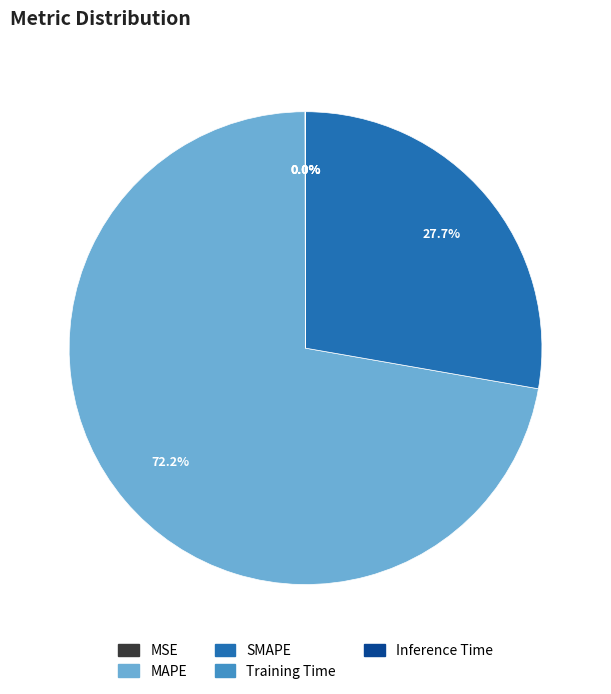

What portion of the pie excludes SMAPE?

72.3%